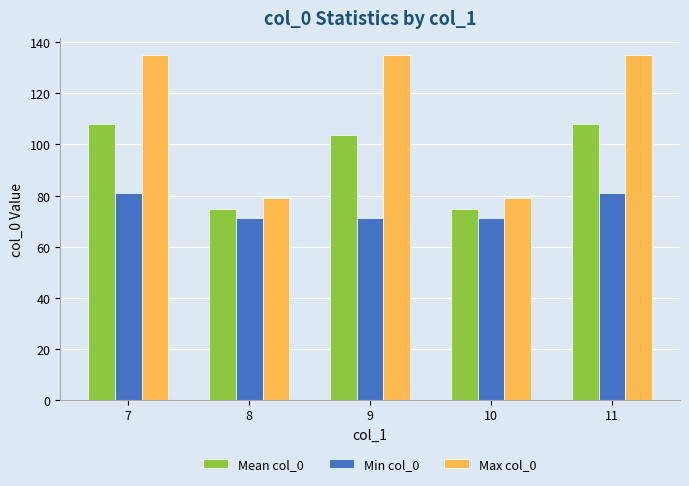

True or false: Min col_0 has a value of 14.8 at 8.

False